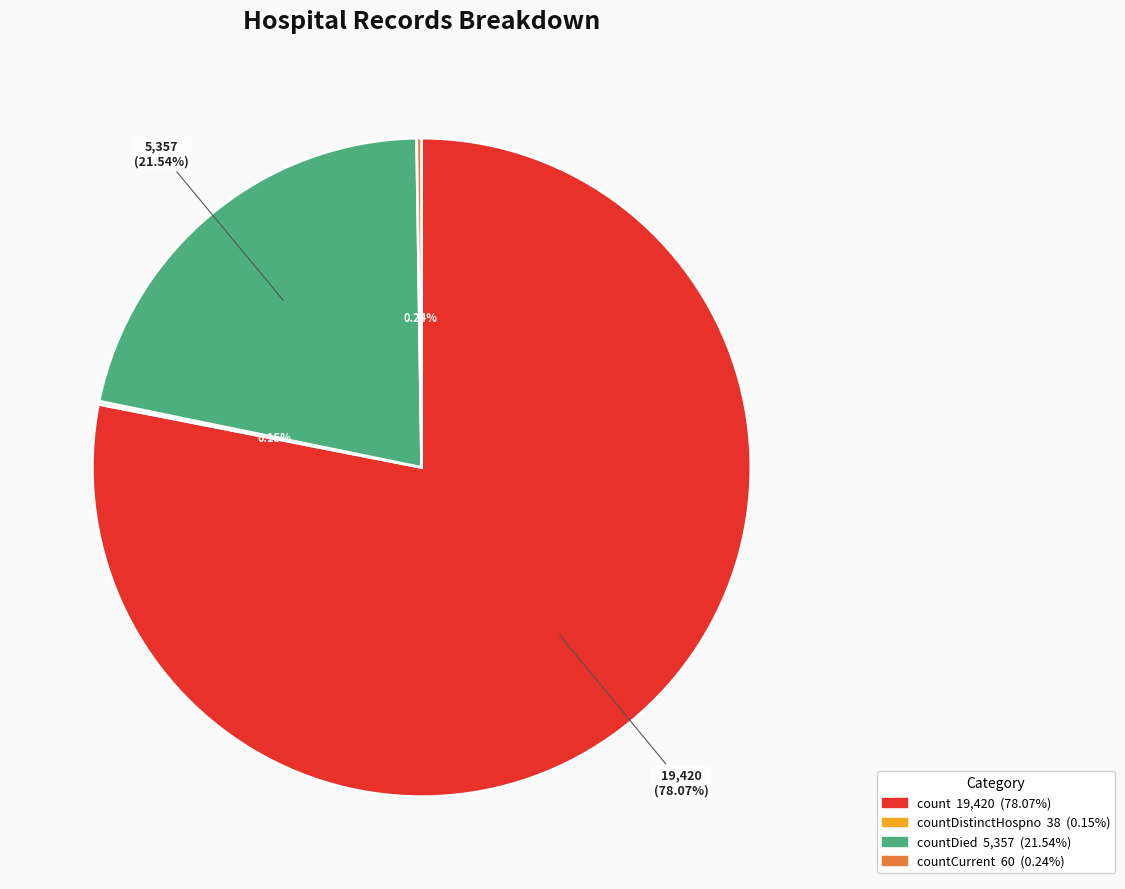

Is there a majority slice in this chart?

Yes